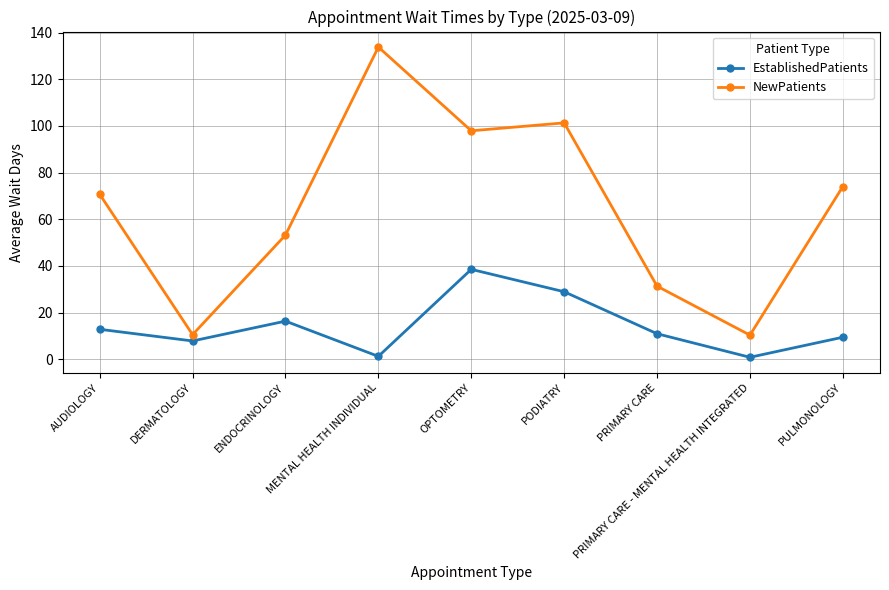

Between AUDIOLOGY and ENDOCRINOLOGY, which series saw the biggest shift?

NewPatients